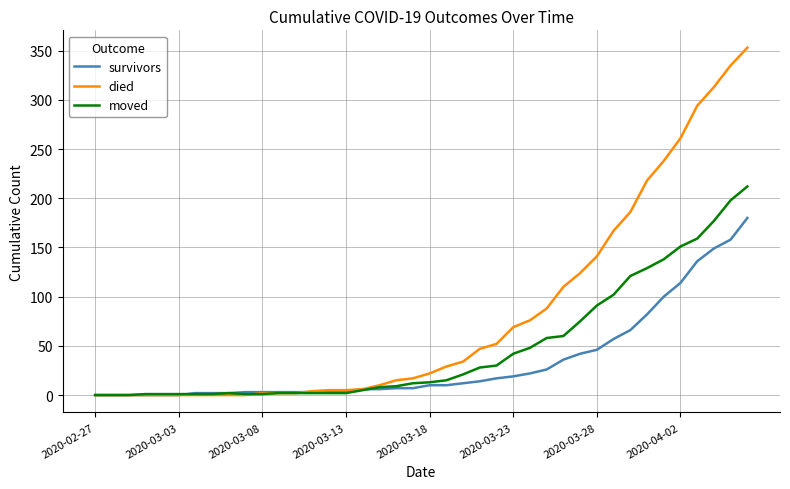

What are all the series names shown in the legend?

survivors, died, moved